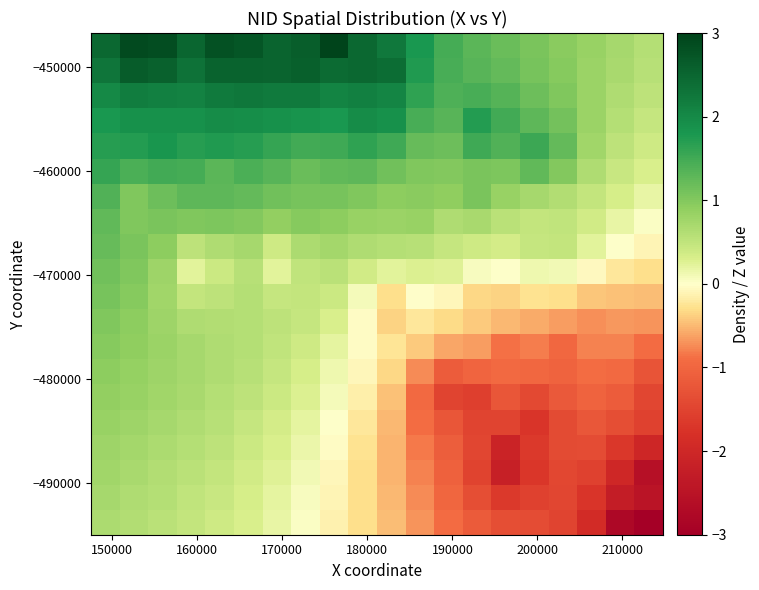

How many data points does each series have?

20